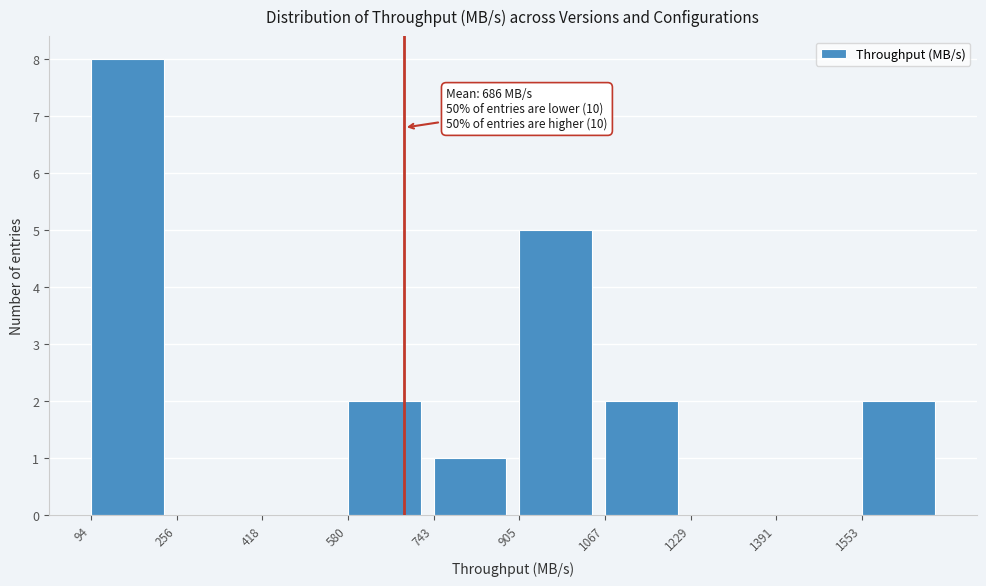

Over which range of the x-axis is the bar tallest?

100 to 260